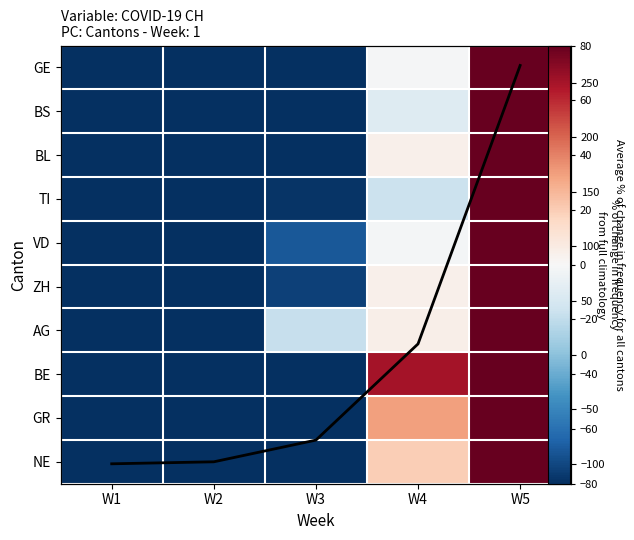

How many data points in BL are less than -83?

3